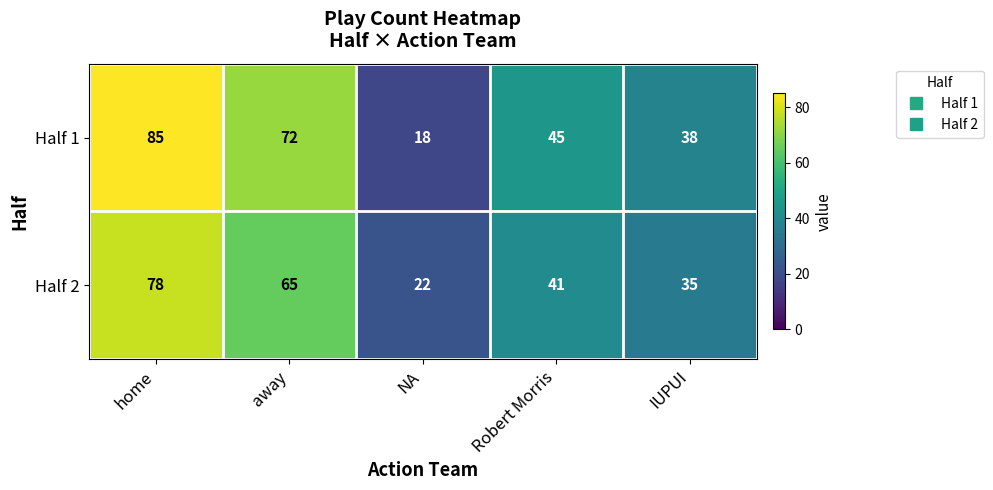

How many series are shown in this chart?

2